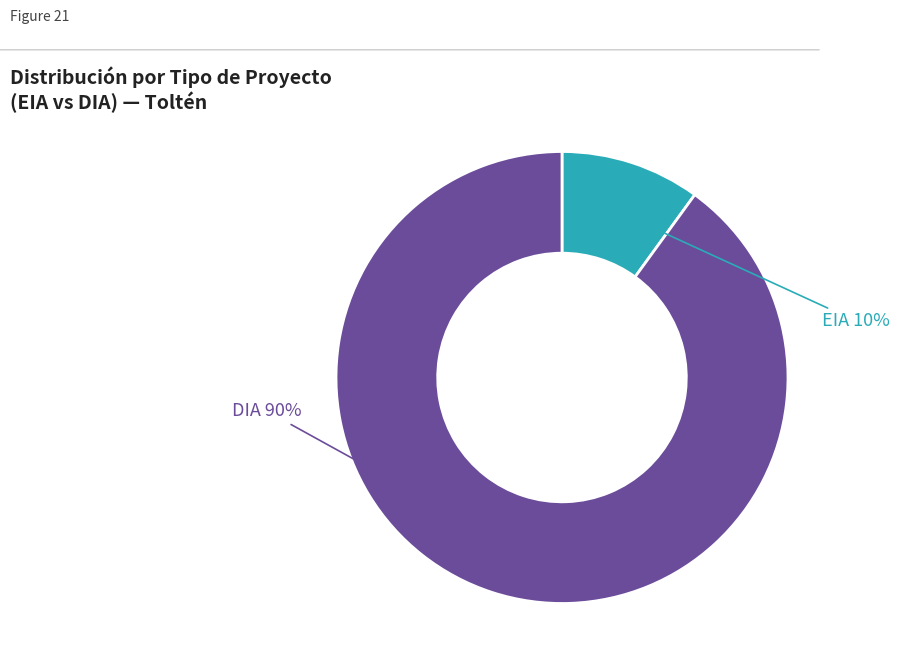

How many slices are in this pie chart?

2